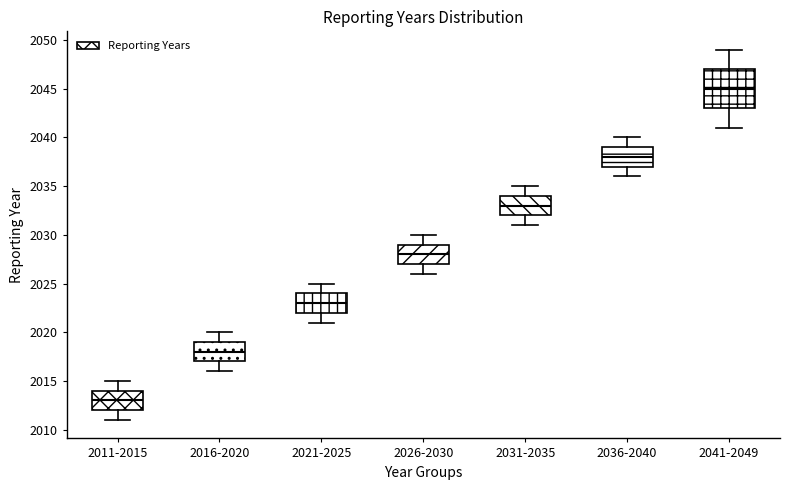

Where is the lower edge of the box for 2016-2020 on the y-axis? The values are not printed on the chart, so give them approximately, as read against the axis.

2017